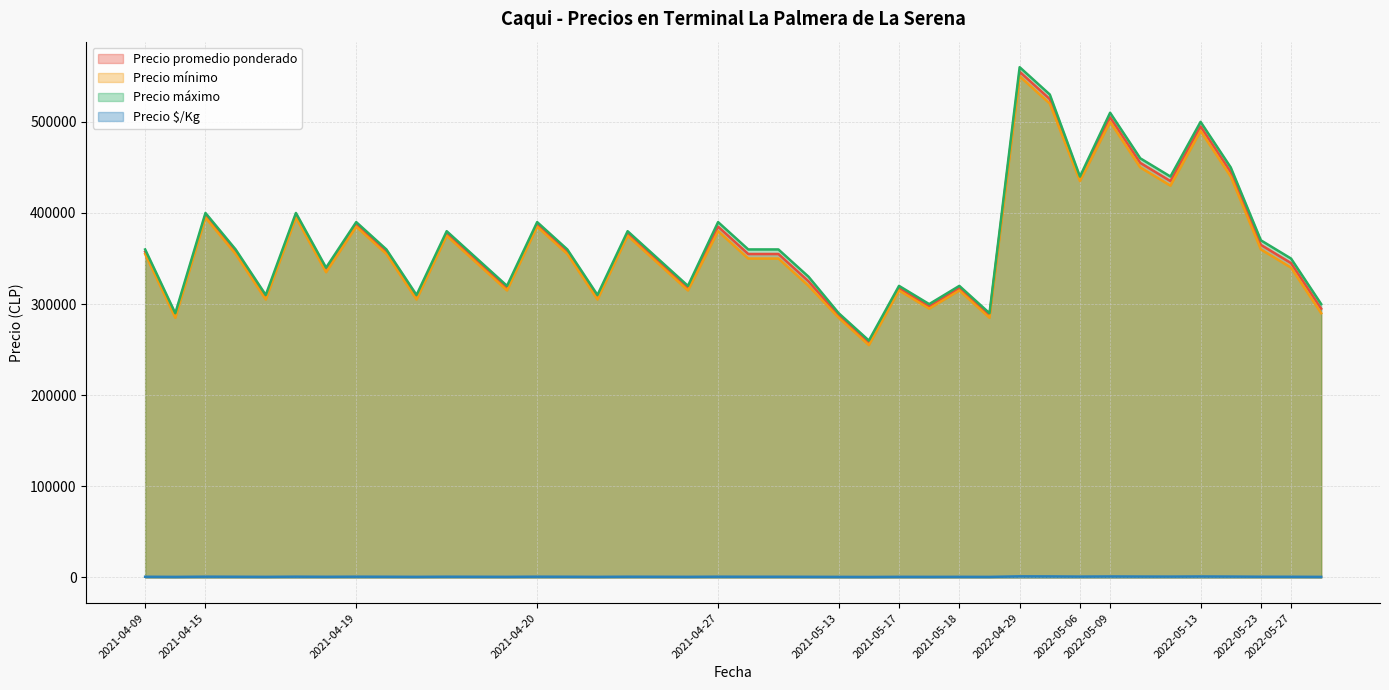

Rank the series by their maximum value, from lowest to highest.

Precio $/Kg, Precio mínimo, Precio promedio ponderado, Precio máximo